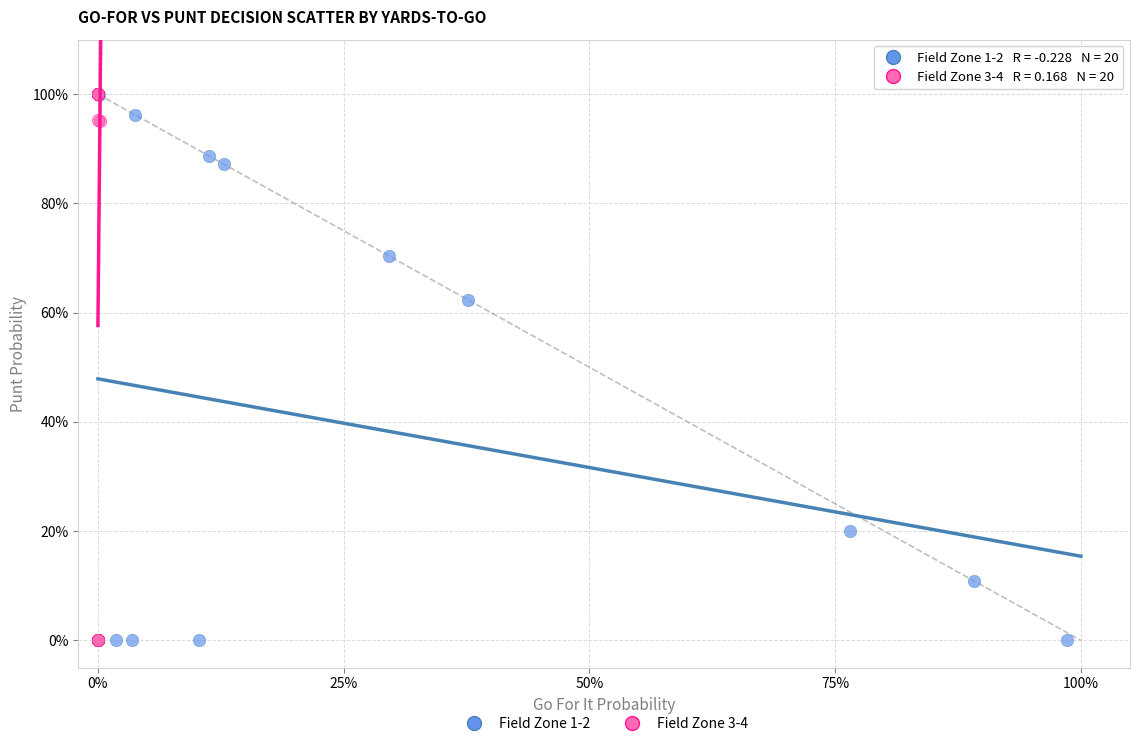

What are all the series names shown in the legend?

Field Zone 1-2, Field Zone 3-4